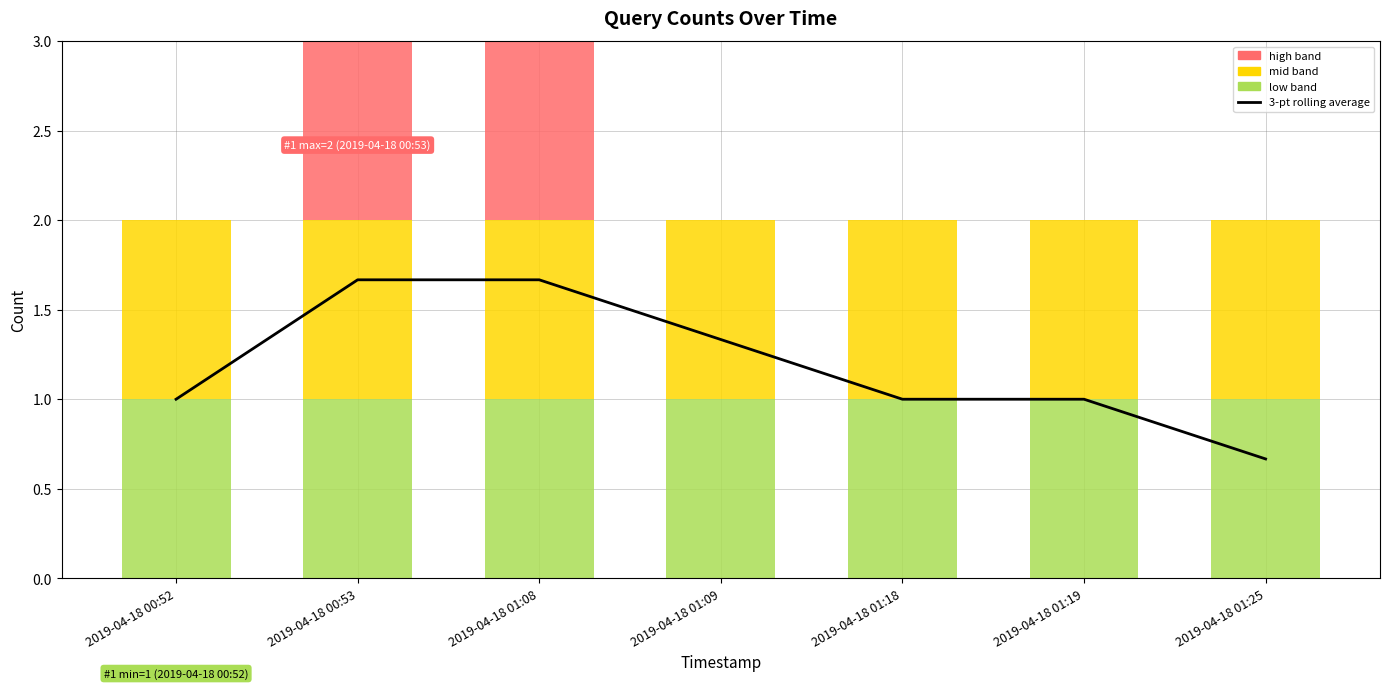

What are all the series names shown in the legend?

3-pt rolling average, low band, mid band, high band